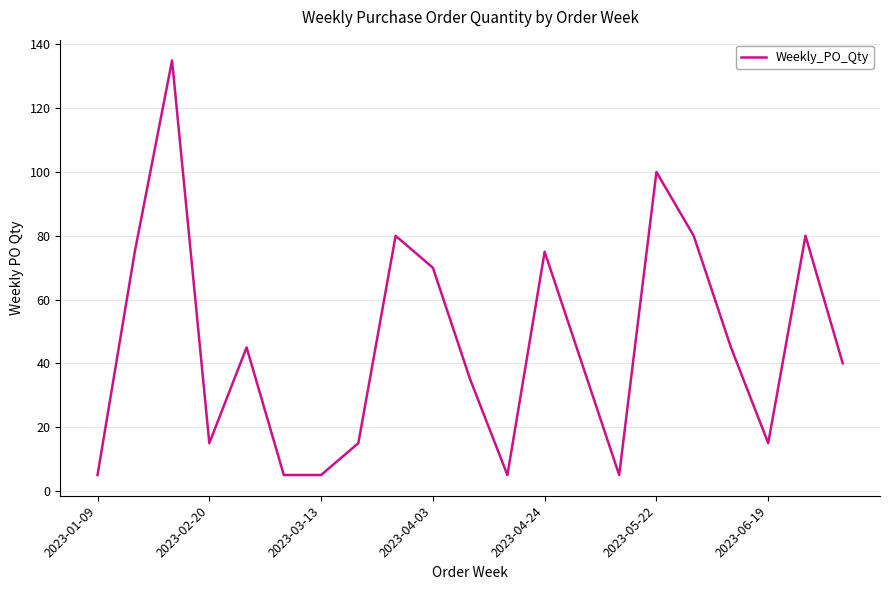

What is the greatest value displayed?

135